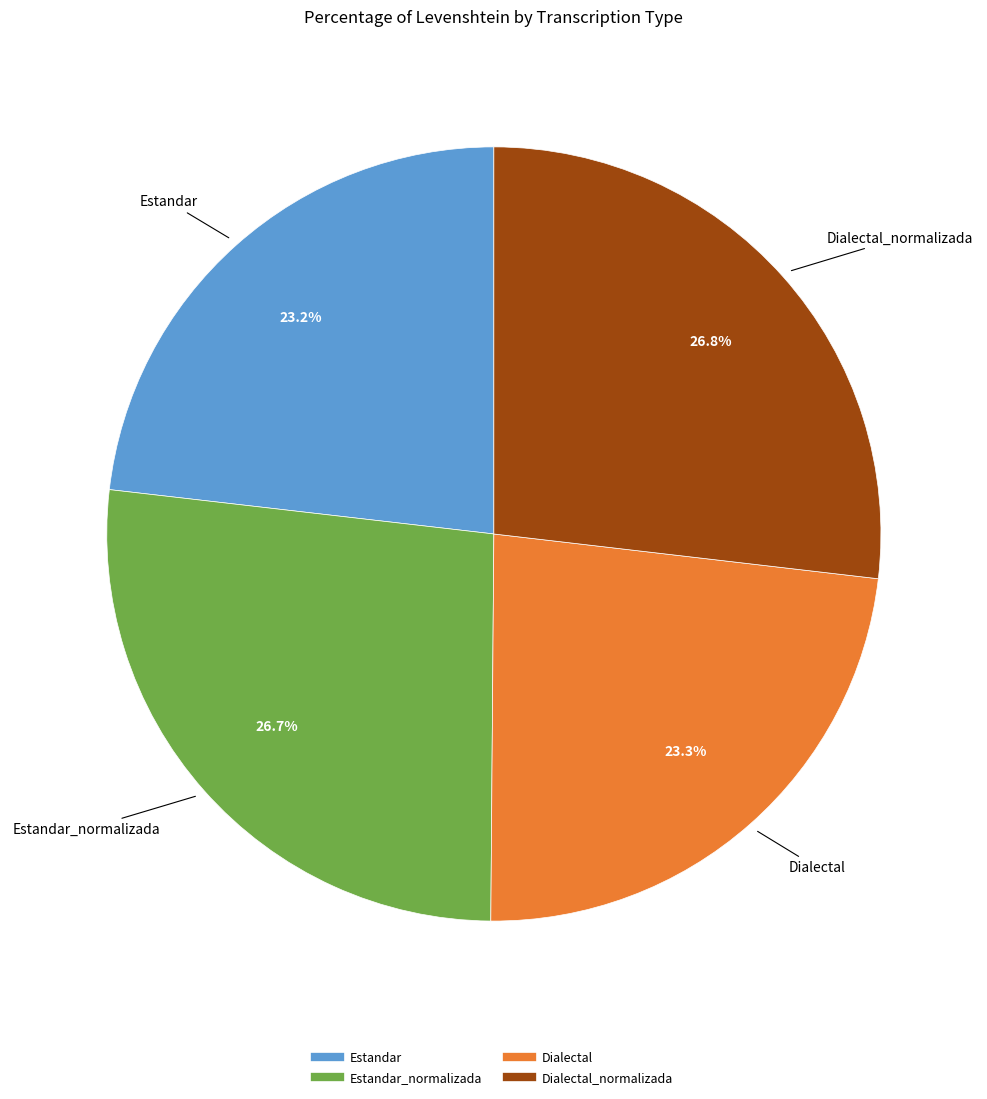

How many slices are in this pie chart?

4